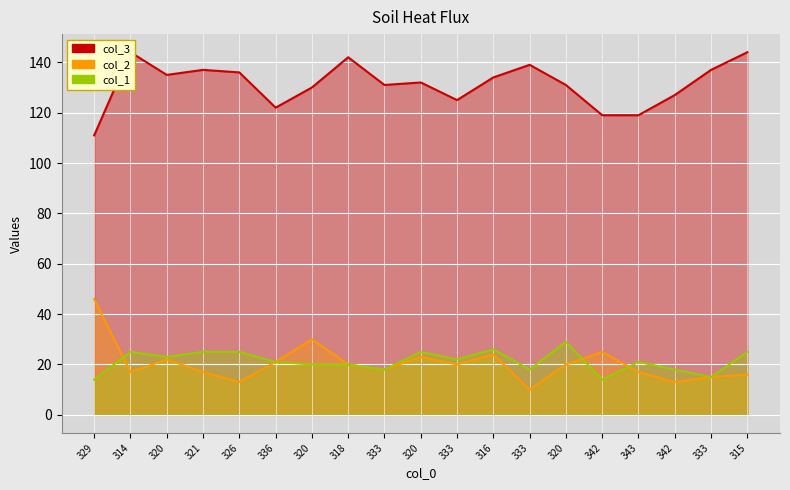

What is the difference between the highest and lowest values at 342?

105